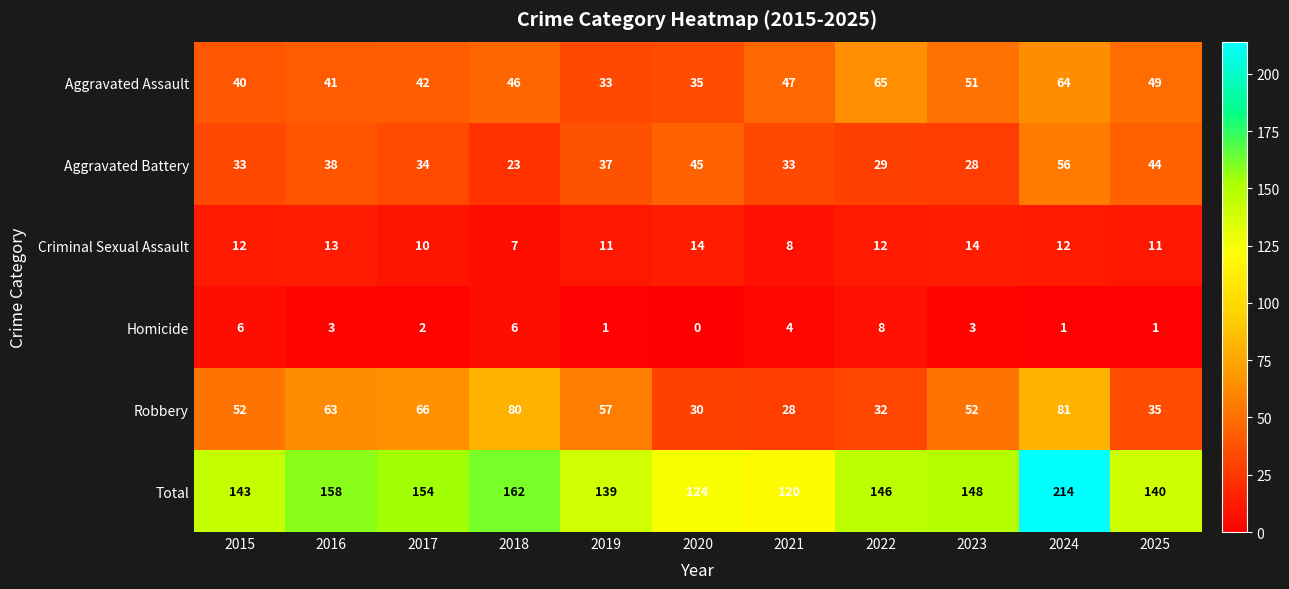

At 2015, list the series in order from largest to smallest.

Total, Robbery, Aggravated Assault, Aggravated Battery, Criminal Sexual Assault, Homicide